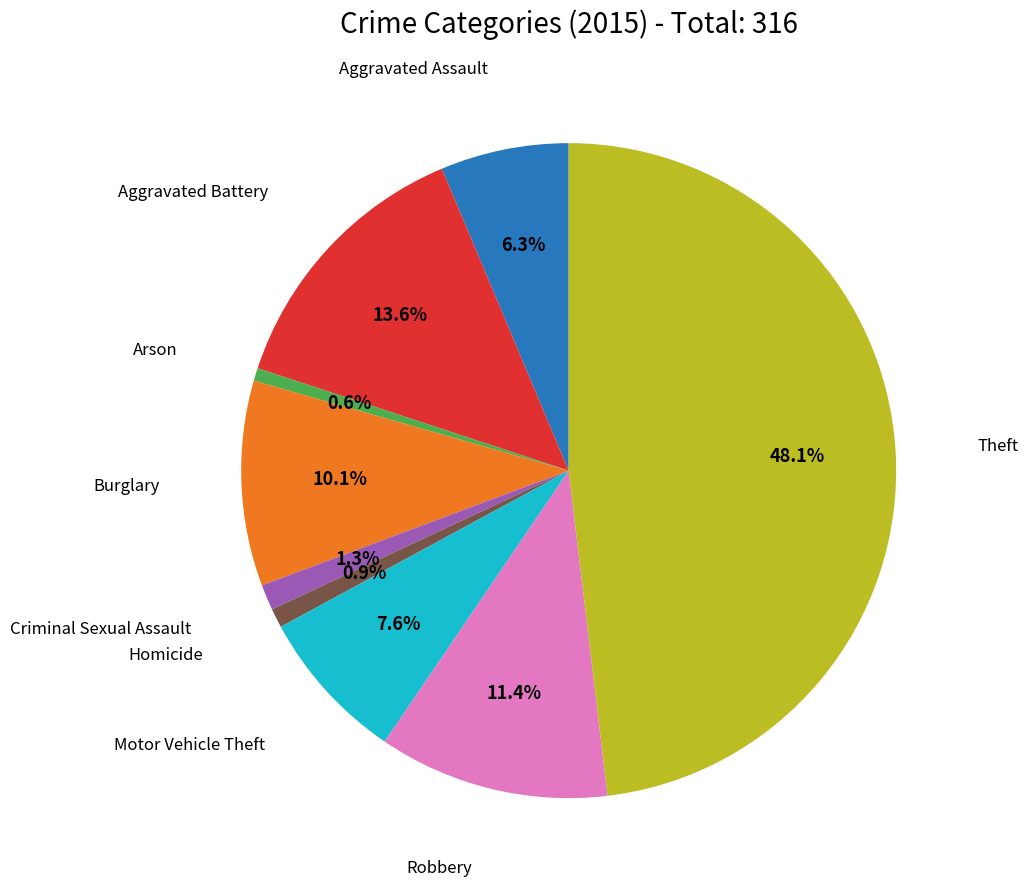

Is there a majority slice in this chart?

No